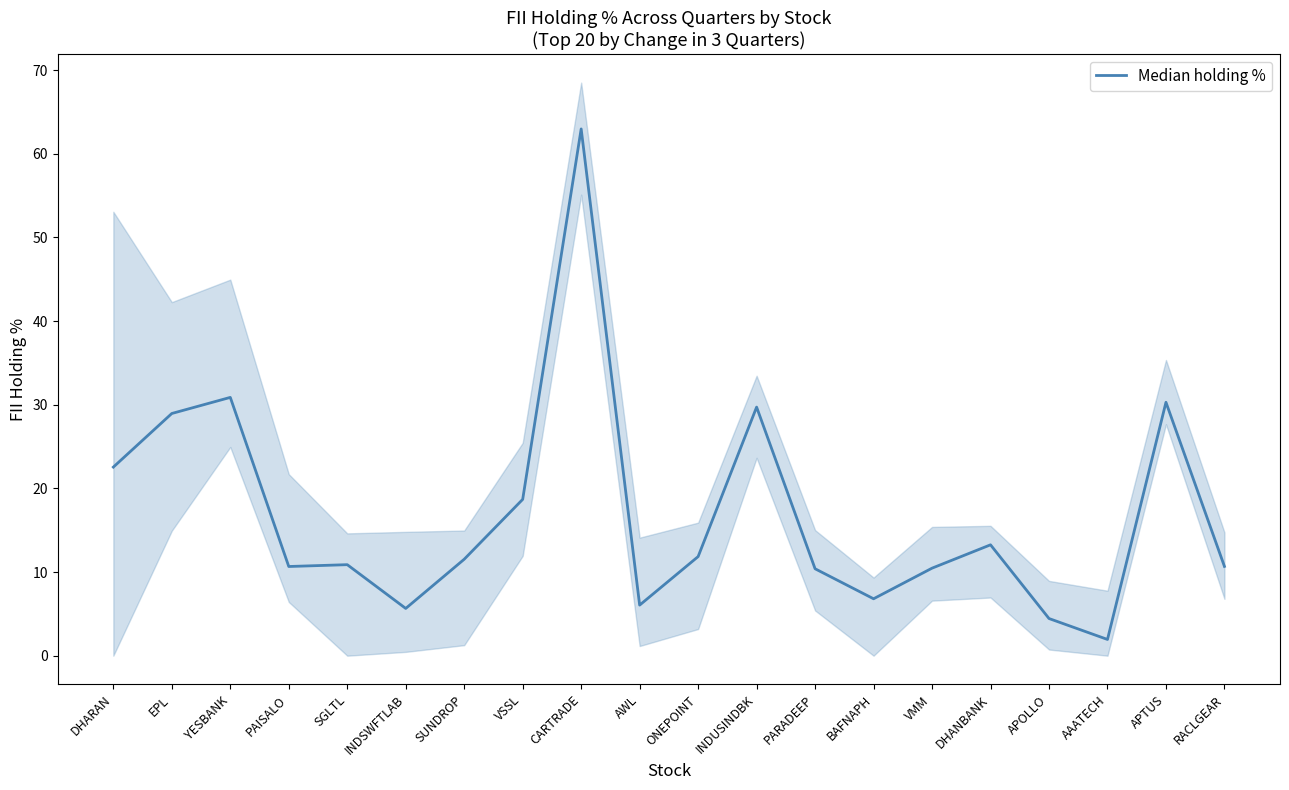

Reading left to right, what are all the values shown in this chart?

DHARAN=22.5	EPL=29.0	YESBANK=30.9	PAISALO=10.7	SGLTL=10.9	INDSWFTLAB=5.6	SUNDROP=11.5	VSSL=18.7	CARTRADE=63.0	AWL=6.0	ONEPOINT=11.8	INDUSINDBK=29.7	PARADEEP=10.4	BAFNAPH=6.8	VMM=10.5	DHANBANK=13.3	APOLLO=4.4	AAATECH=1.9	APTUS=30.3	RACLGEAR=10.7